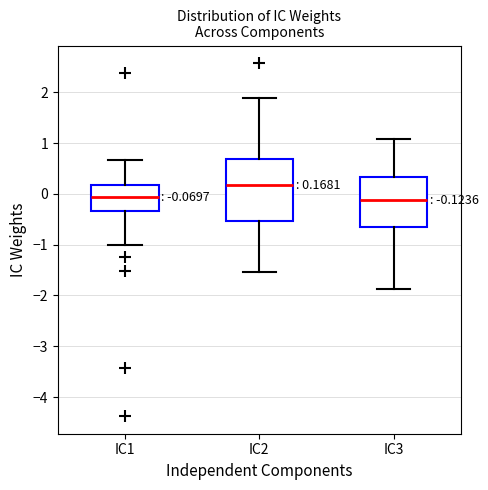

Which box is the tallest, from its lower edge to its upper edge?

IC2